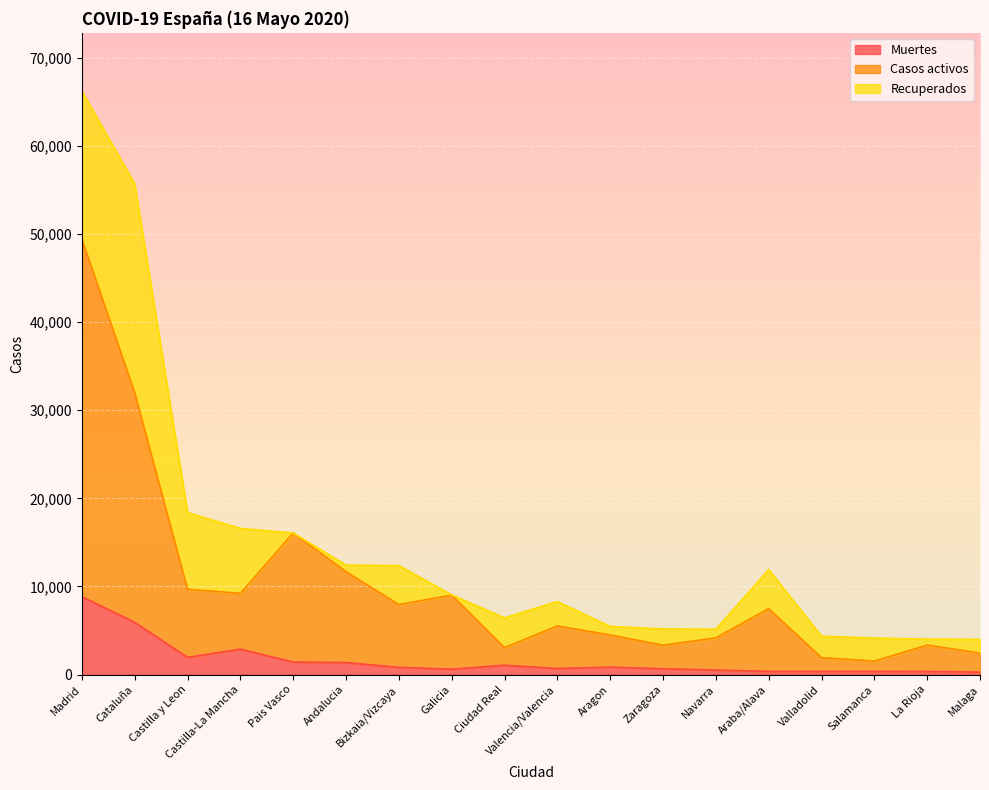

The value of Casos activos at Salamanca is 479. True or false?

False